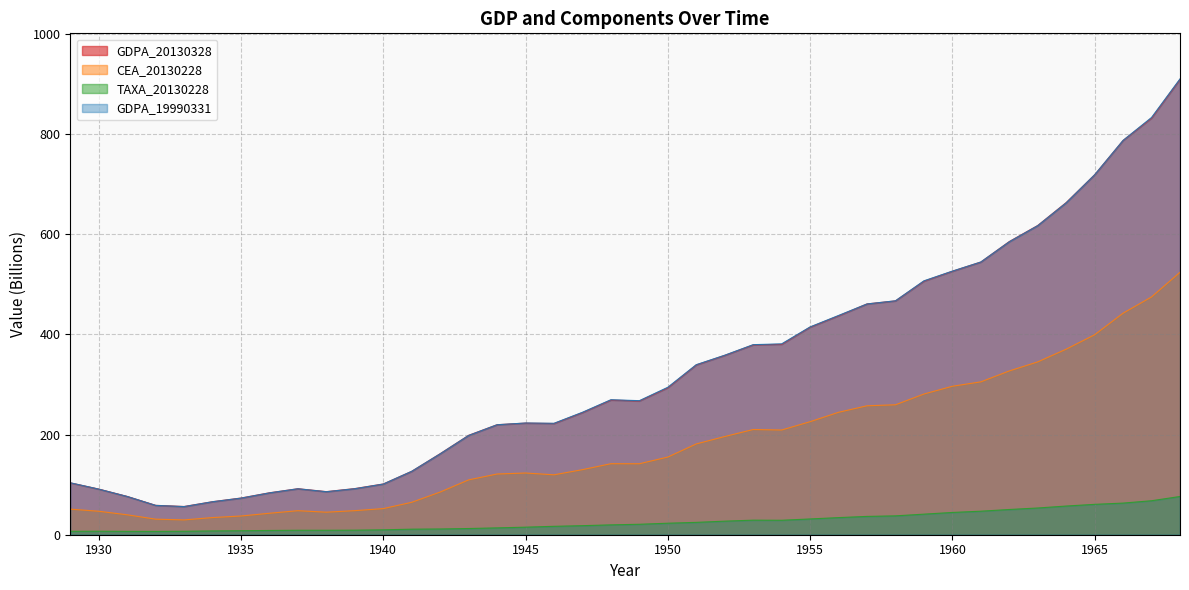

What is the value of the CEA_20130228 point at the 25th from the left?

210.2